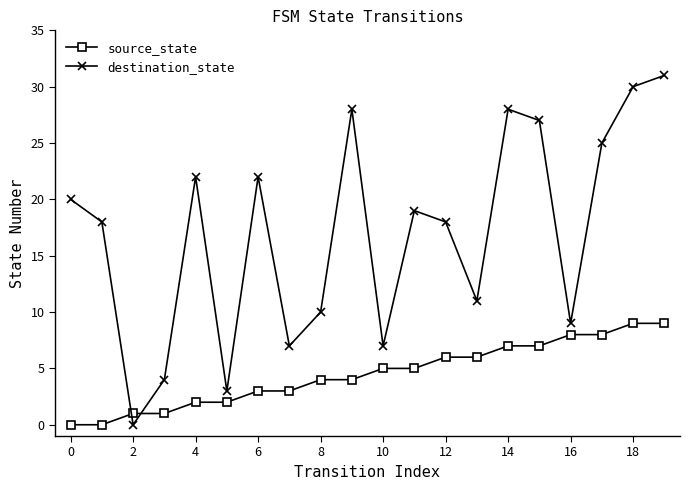

Which series has the largest range (max minus min)?

destination_state